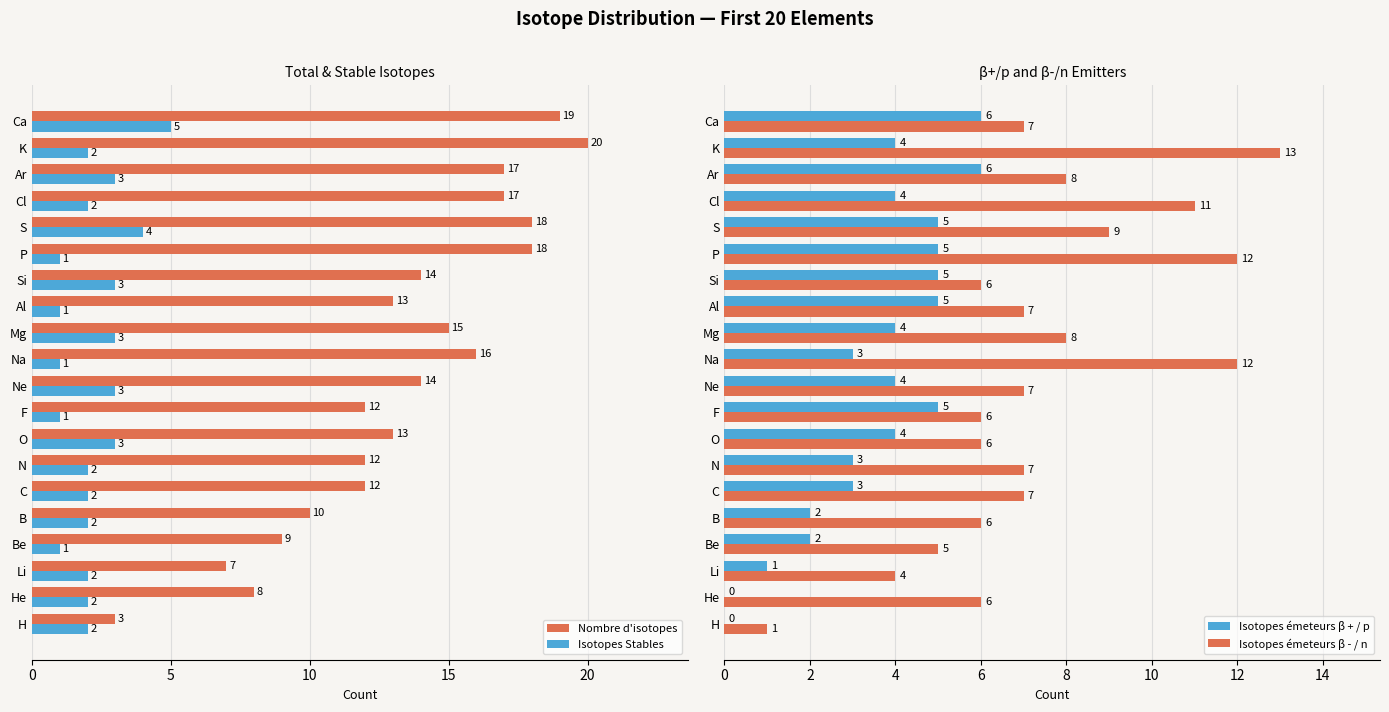

How many categories are shown in the chart?

20